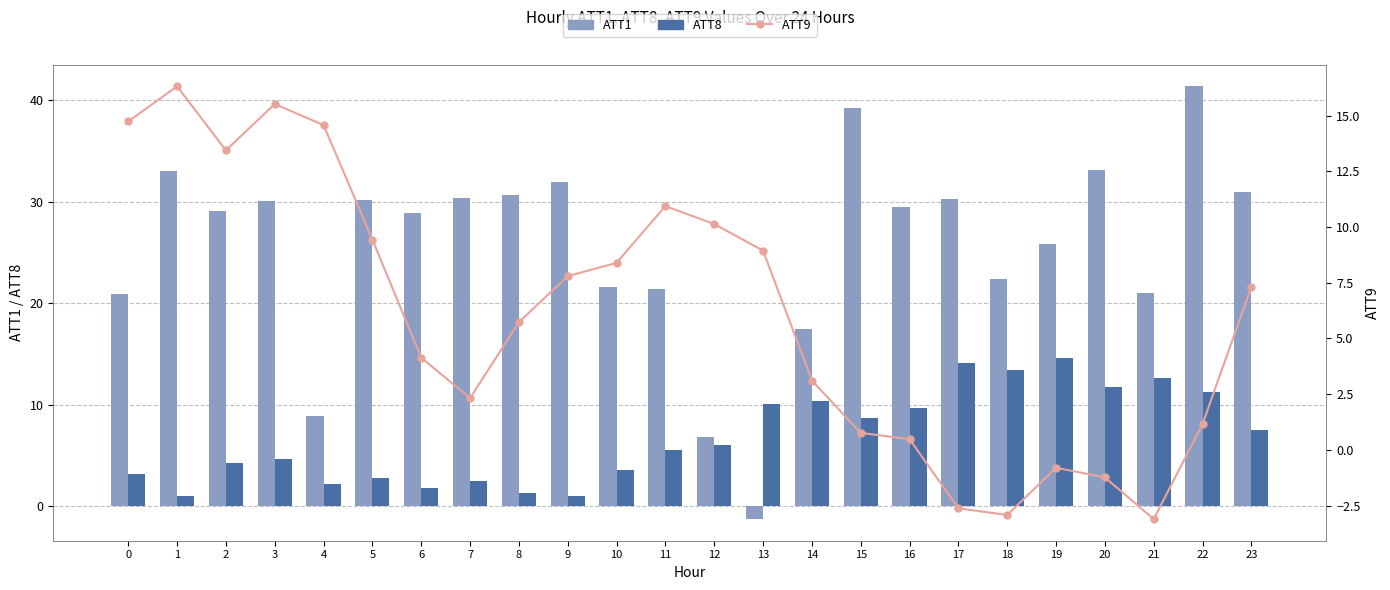

What value does the ATT9 series have at 16?

0.5